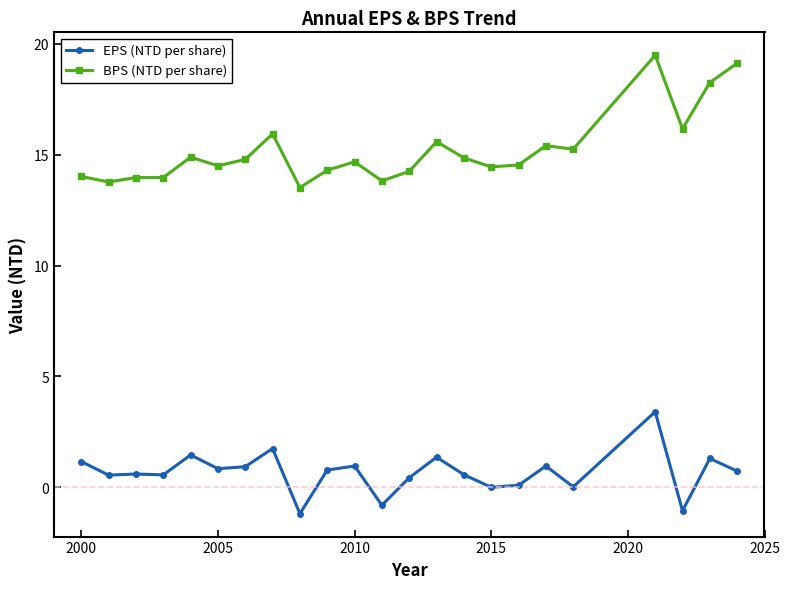

True or false: EPS (NTD per share) and BPS (NTD per share) intersect in this chart.

False